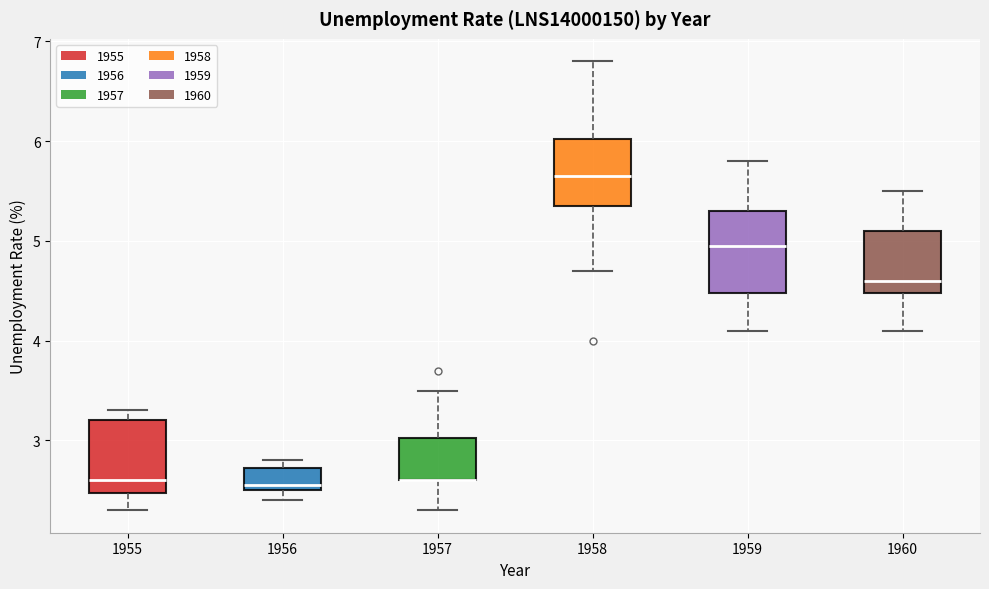

Which box is the tallest, from its lower edge to its upper edge?

1959